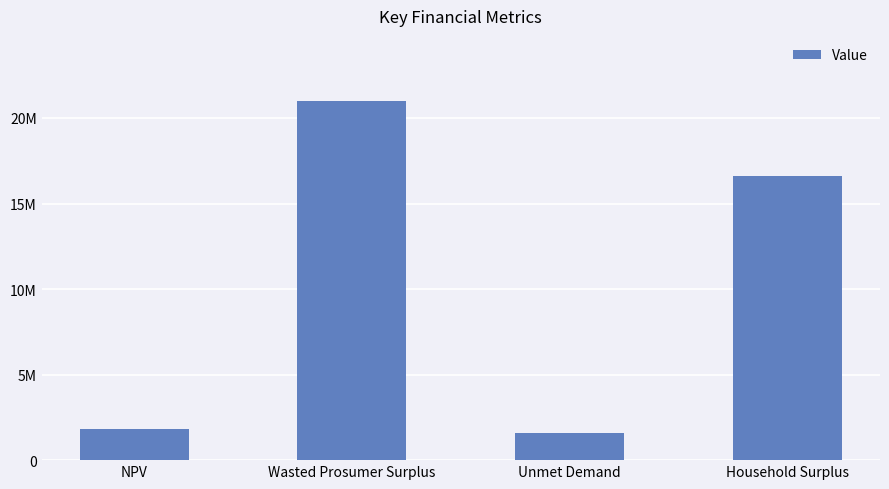

List the labels in order of value, largest first.

Wasted Prosumer Surplus, Household Surplus, NPV, Unmet Demand